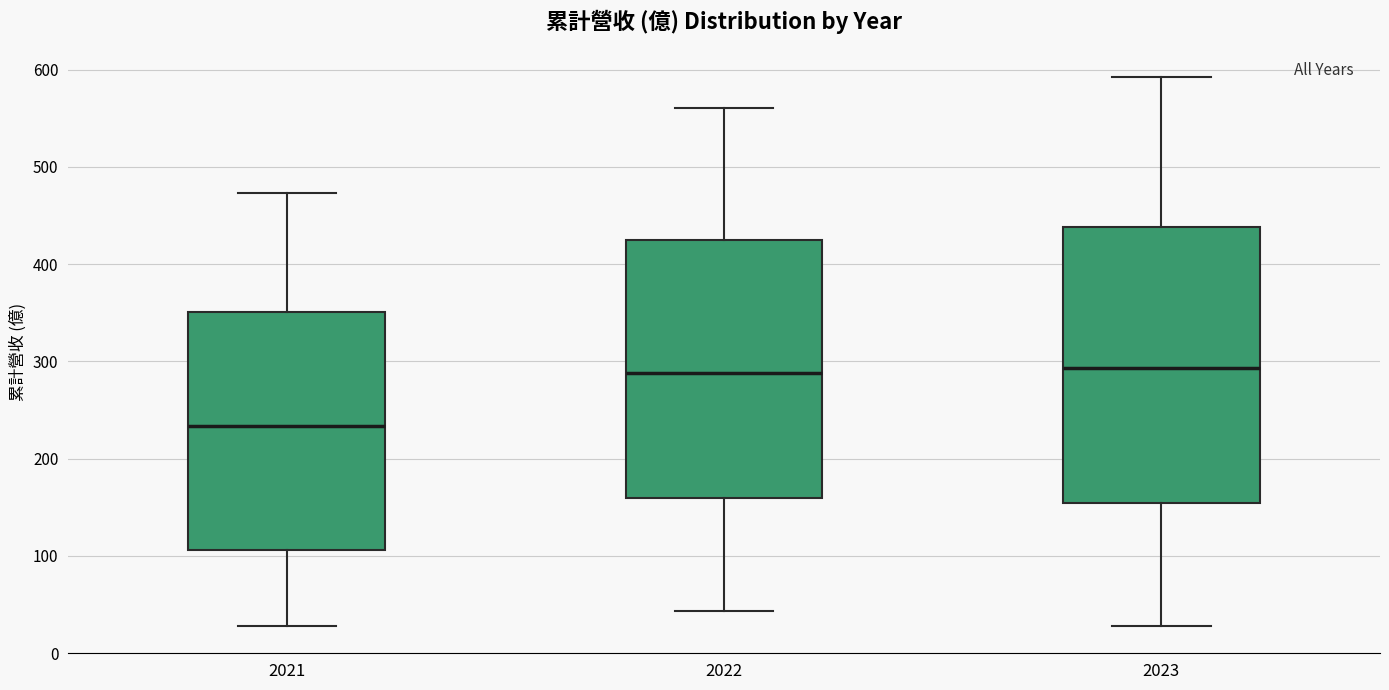

Comparing the boxes themselves (not the whiskers), which one is the tallest?

2023